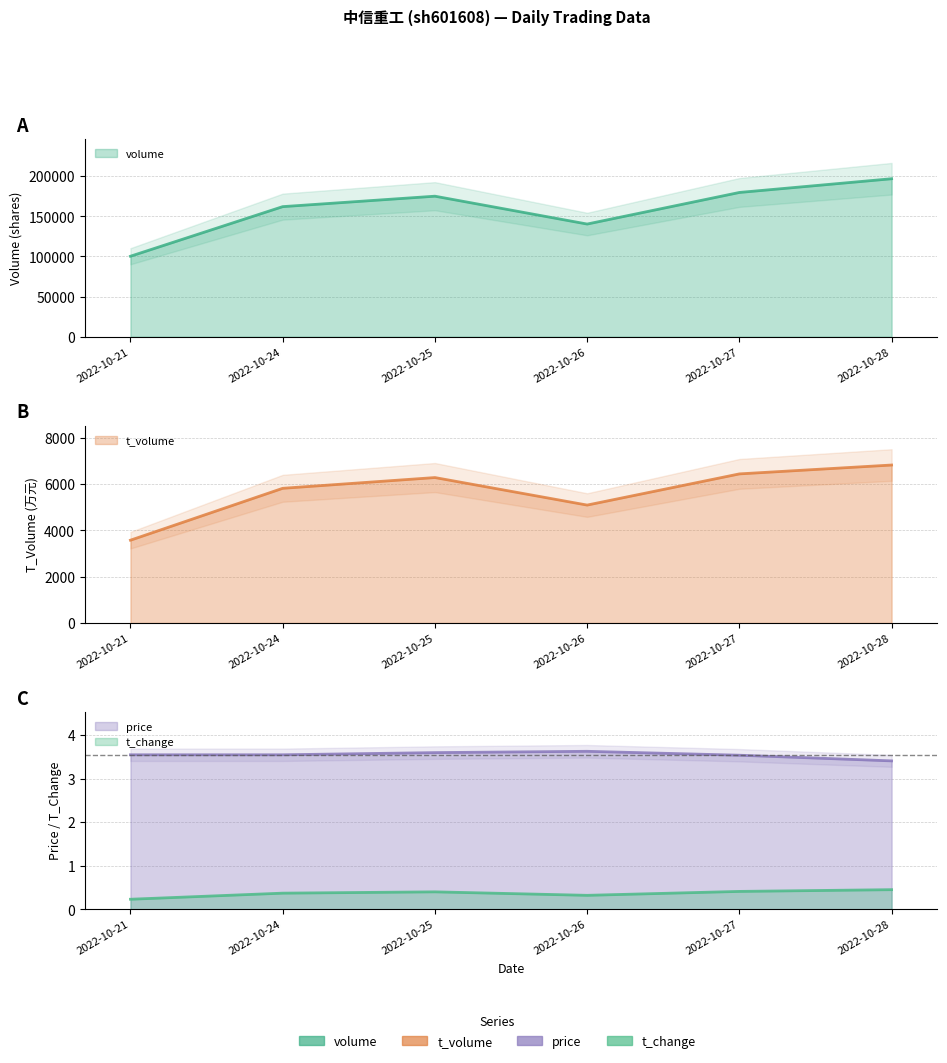

How many price values are between 3 and 4?

6